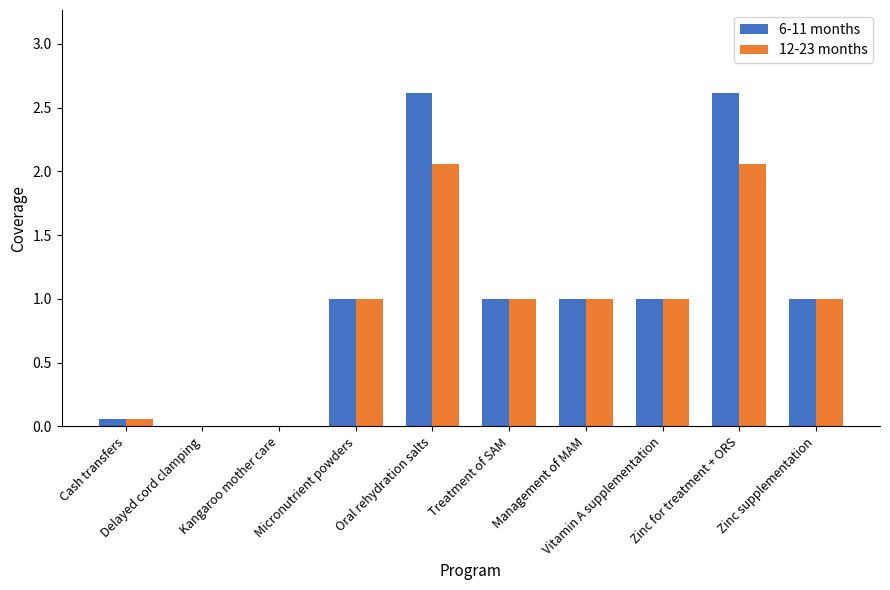

What is the maximum value shown in the chart?

2.6